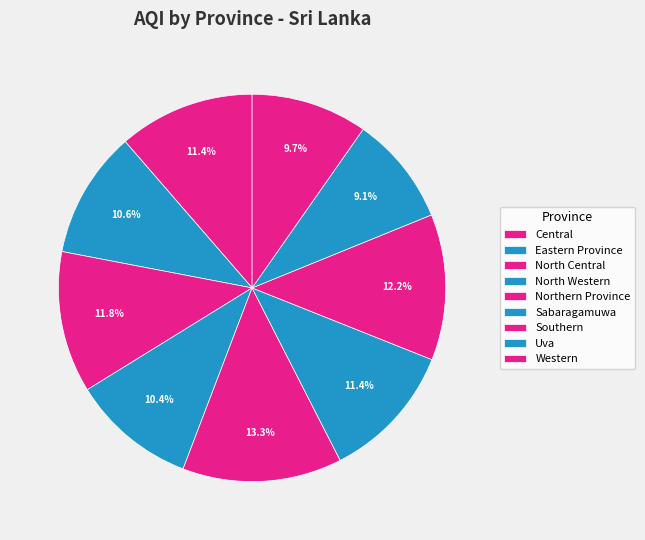

To the nearest percent, what portion does North Central represent?

12%